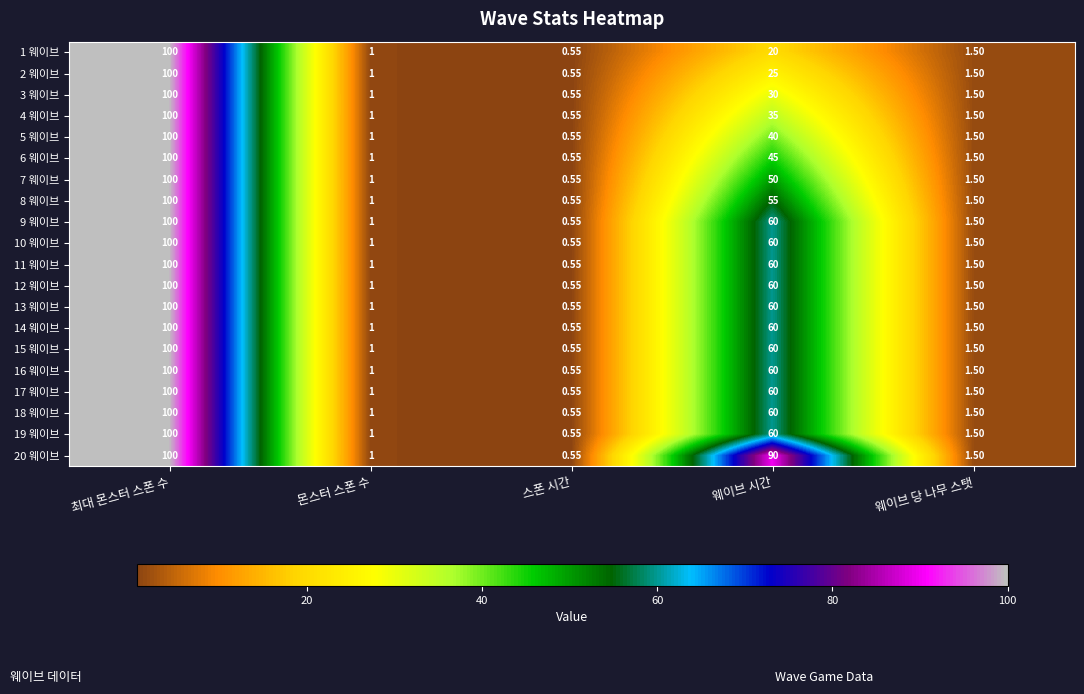

Which category has the lowest value across all series?

스폰 시간